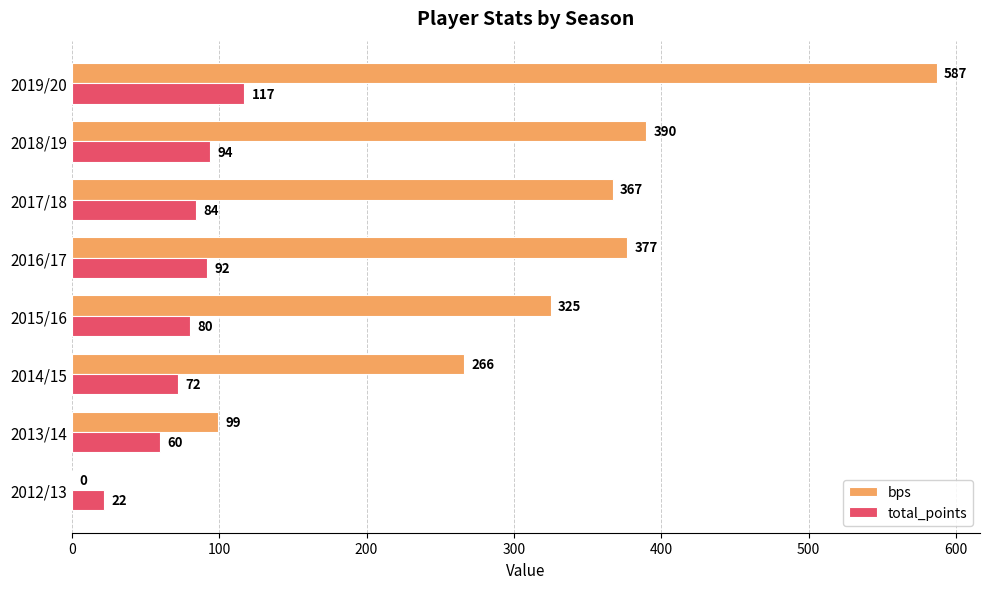

True or false: total_points has a value of 92 at 2016/17.

True